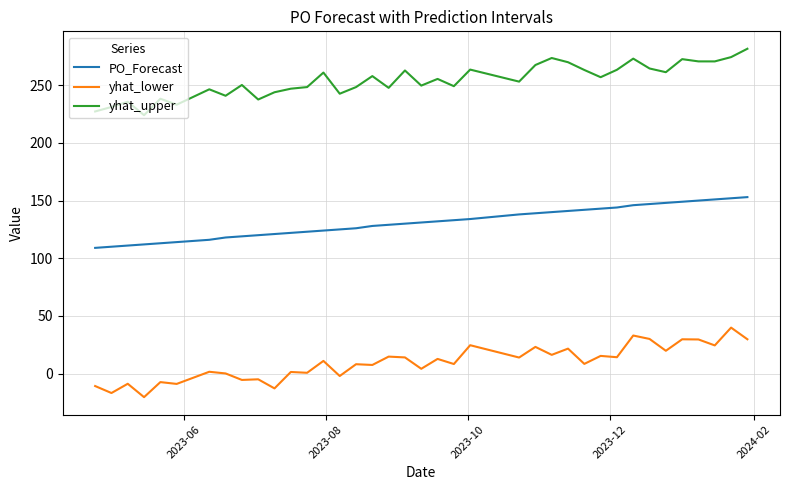

List the series in order of their overall mean, lowest first.

yhat_lower, PO_Forecast, yhat_upper